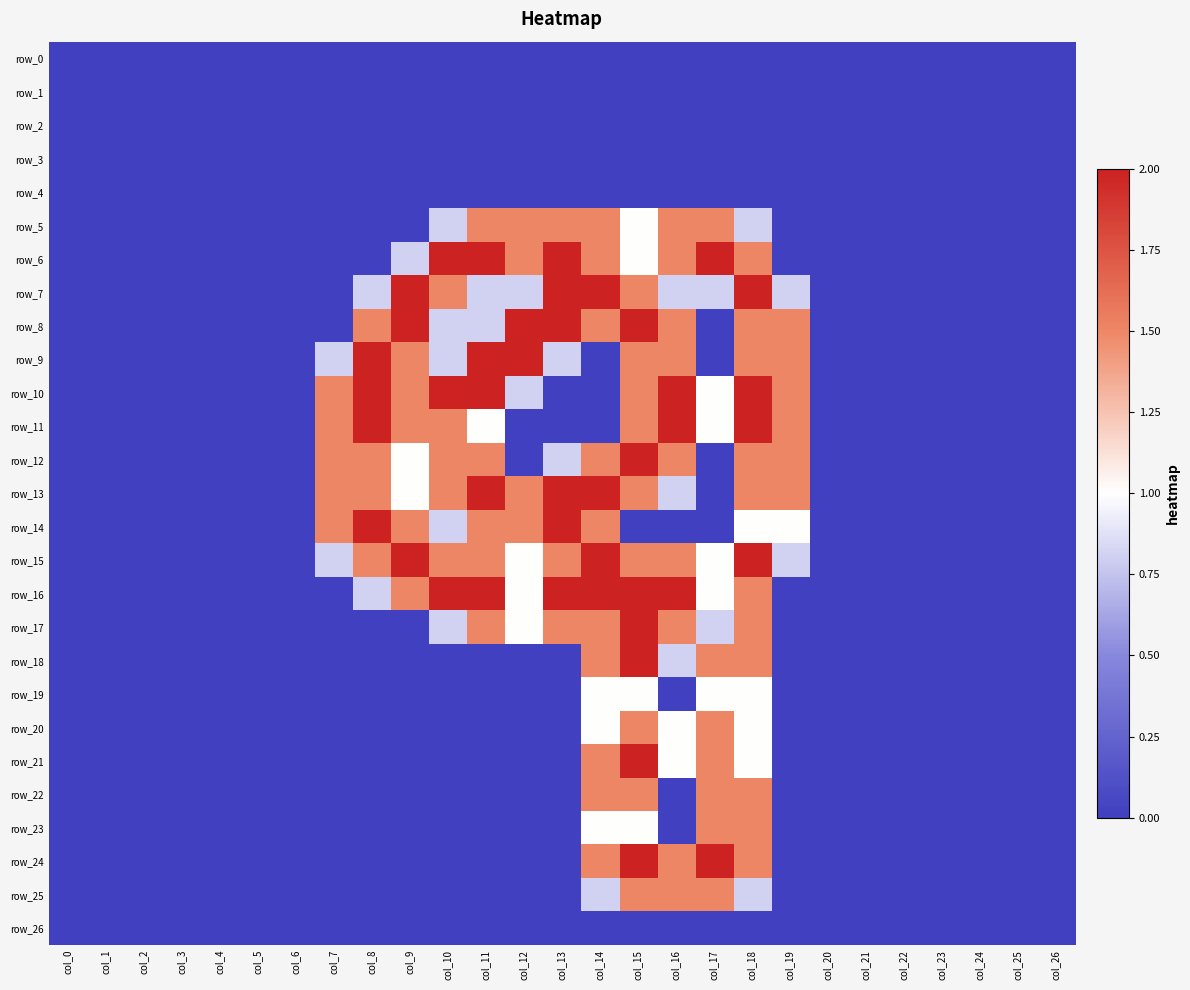

Count the row_5 values in the range 0 to 1.

21